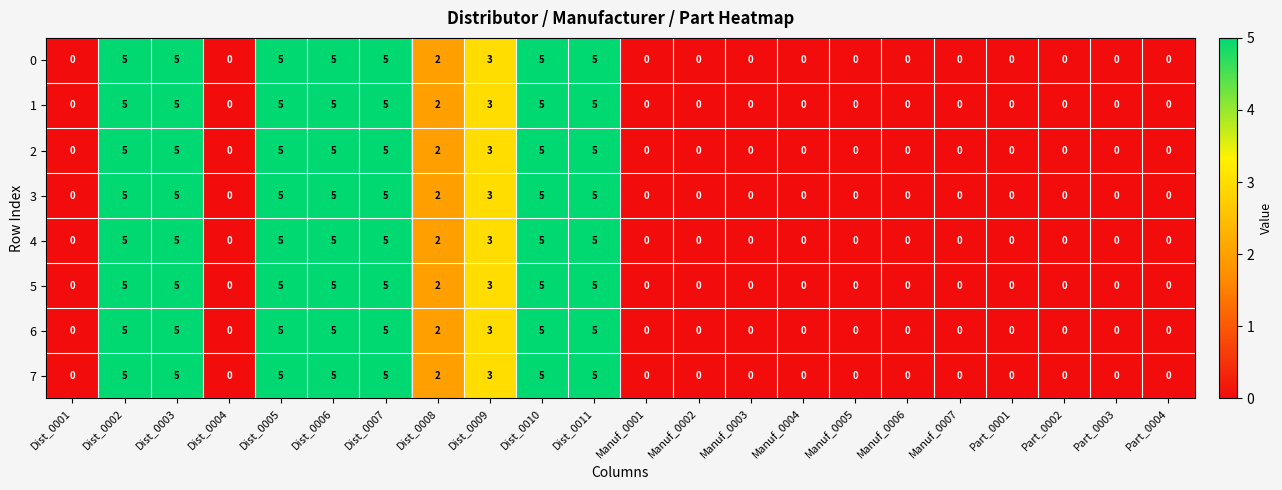

Count the 1 values in the range 0 to 5.

22